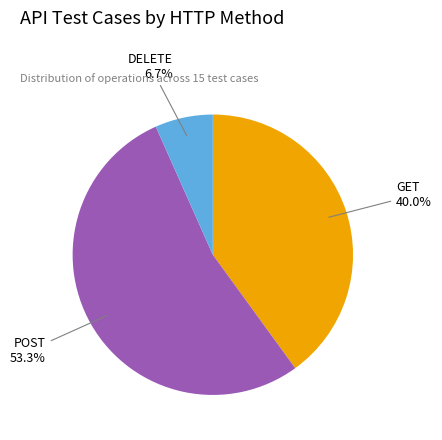

To the nearest percent, what portion does GET represent?

40%